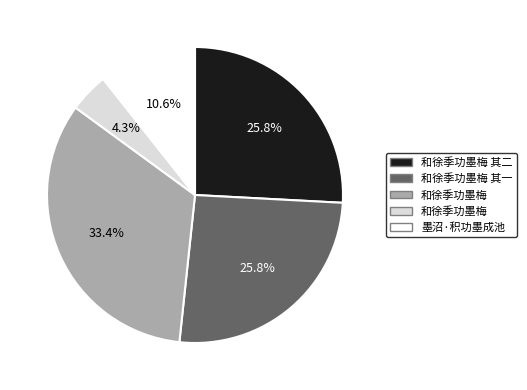

To the nearest percent, what is the average slice percentage?

20%